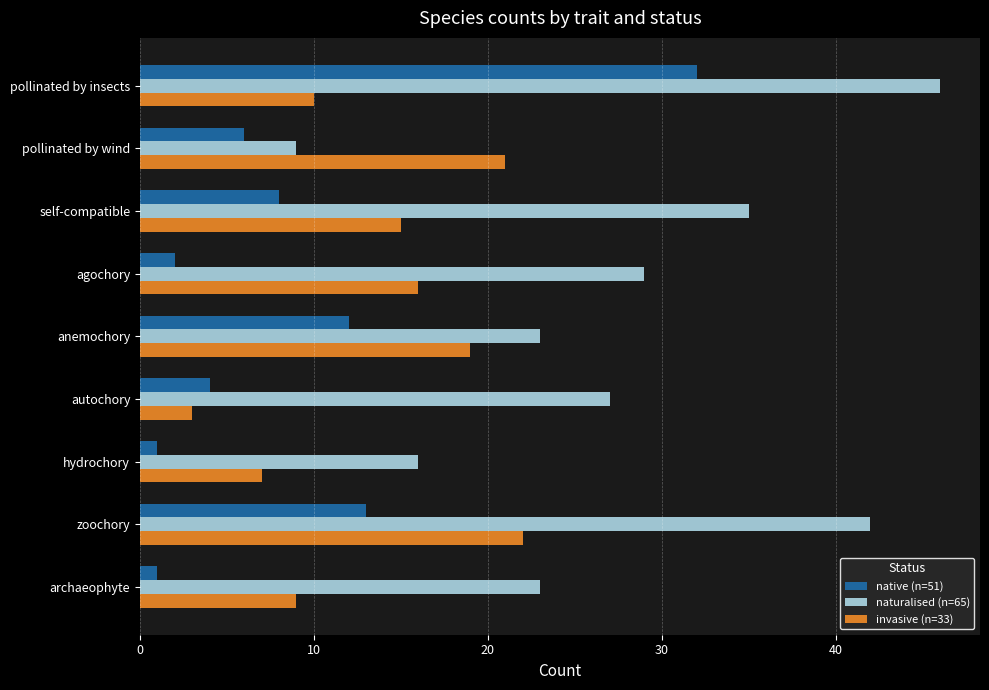

What is the difference between the second highest and second lowest values in the naturalised (n=65) series?

26